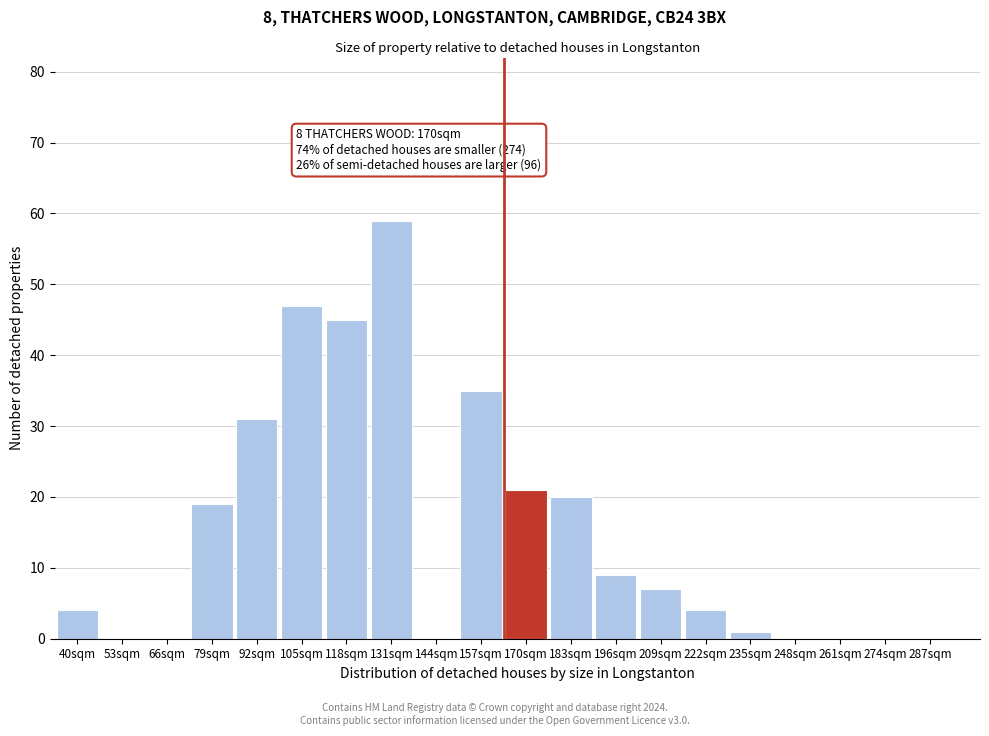

Reading right to left, extract all data points from this chart.

287sqm=0	274sqm=0	261sqm=0	248sqm=0	235sqm=1	222sqm=4	209sqm=7	196sqm=9	183sqm=20	170sqm=21	157sqm=35	144sqm=0	131sqm=59	118sqm=45	105sqm=47	92sqm=31	79sqm=19	66sqm=0	53sqm=0	40sqm=4